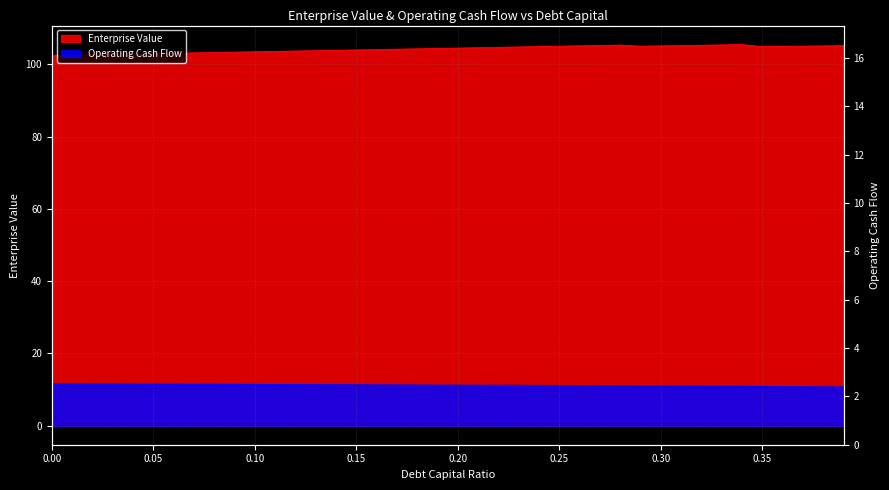

Rank the series at 0.17 from highest to lowest value.

Enterprise Value, Operating Cash Flow